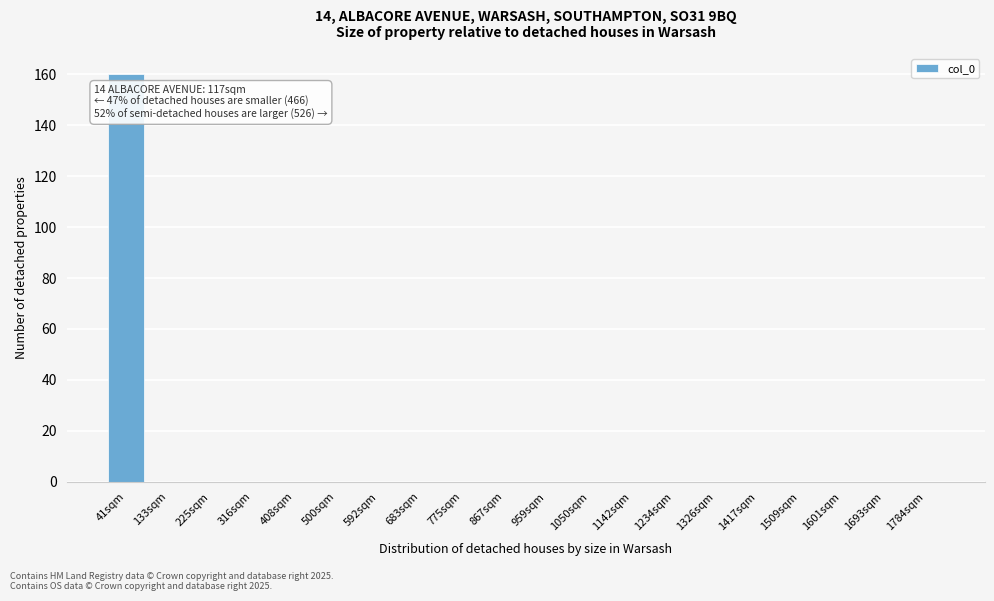

Reading right to left, transcribe all the data shown in this chart.

1784sqm=0	1693sqm=0	1601sqm=0	1509sqm=0	1417sqm=0	1326sqm=0	1234sqm=0	1142sqm=0	1050sqm=0	959sqm=0	867sqm=0	775sqm=0	683sqm=0	592sqm=0	500sqm=0	408sqm=0	316sqm=0	225sqm=0	133sqm=0	41sqm=160